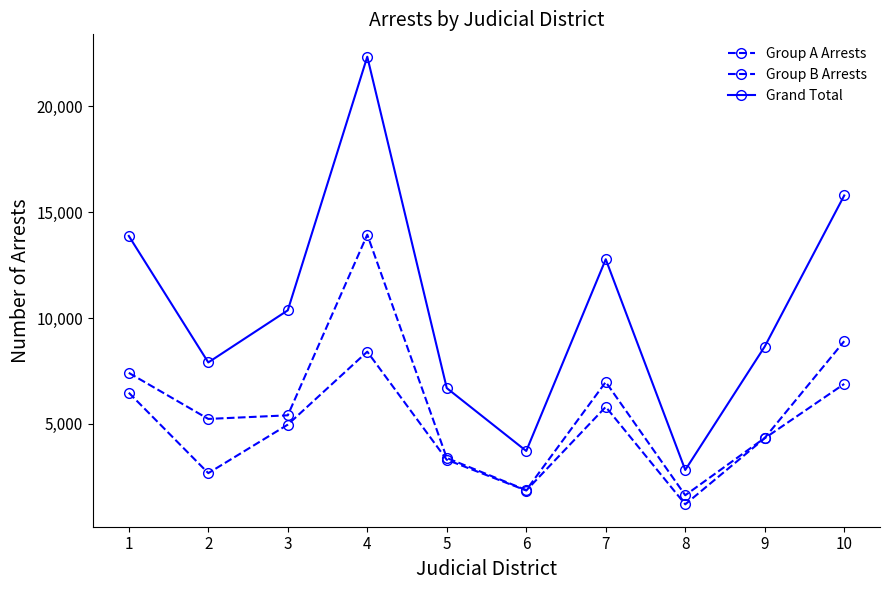

Does the chart have visible grid lines?

No